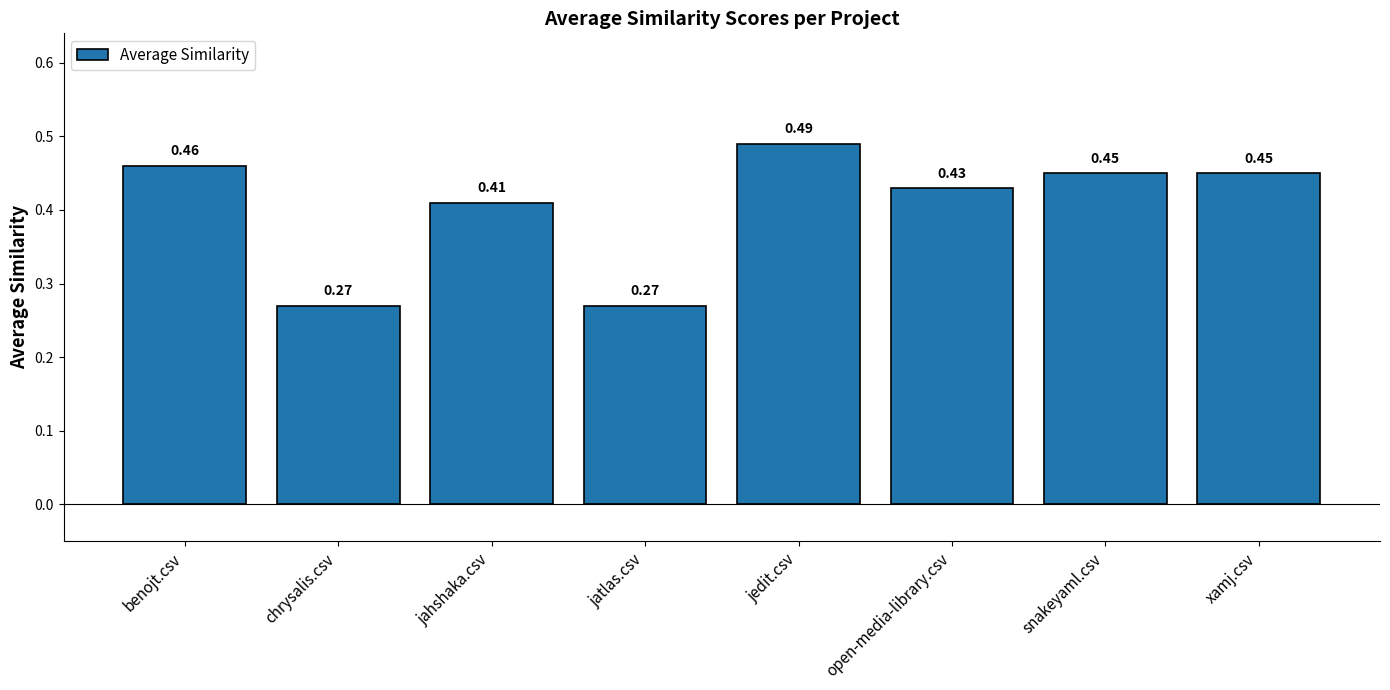

What is the sum of the values at xamj.csv and benojt.csv?

0.9